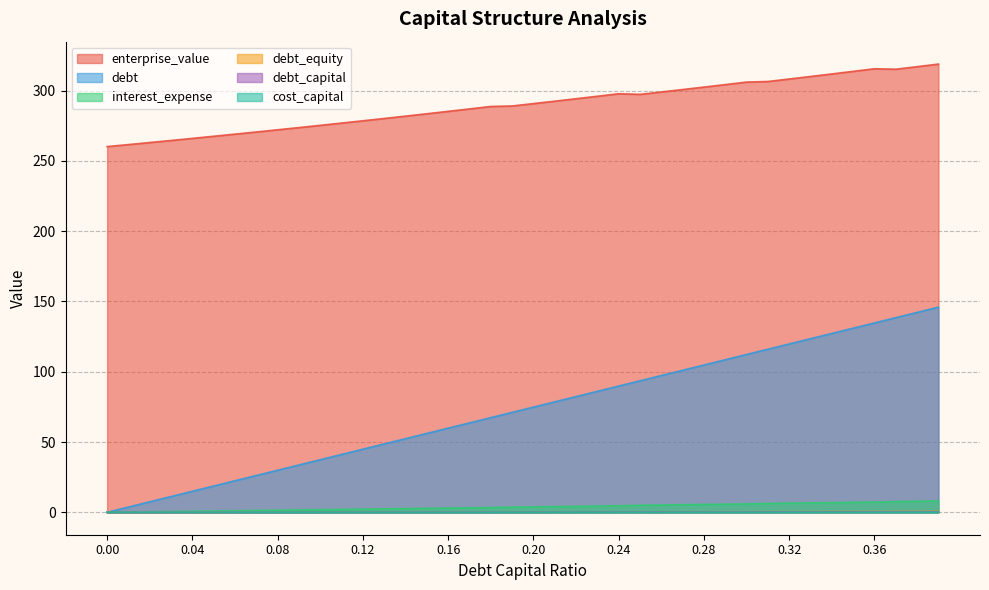

True or false: enterprise_value and debt cross at least once.

False